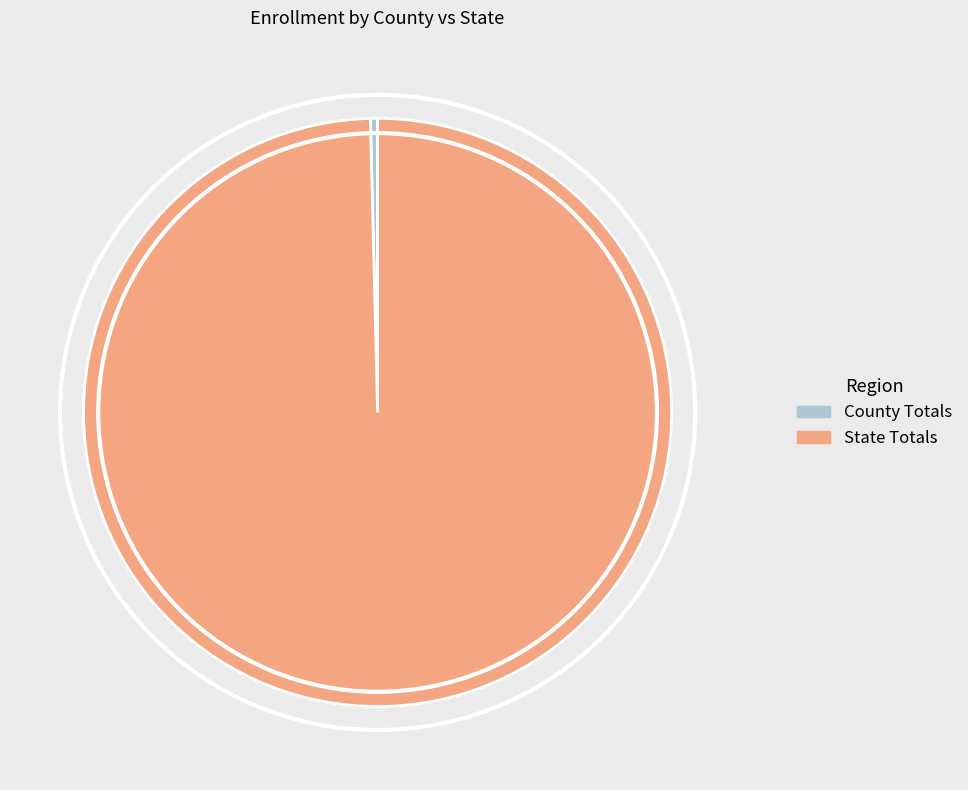

Which has a higher value, State Totals or County Totals?

State Totals